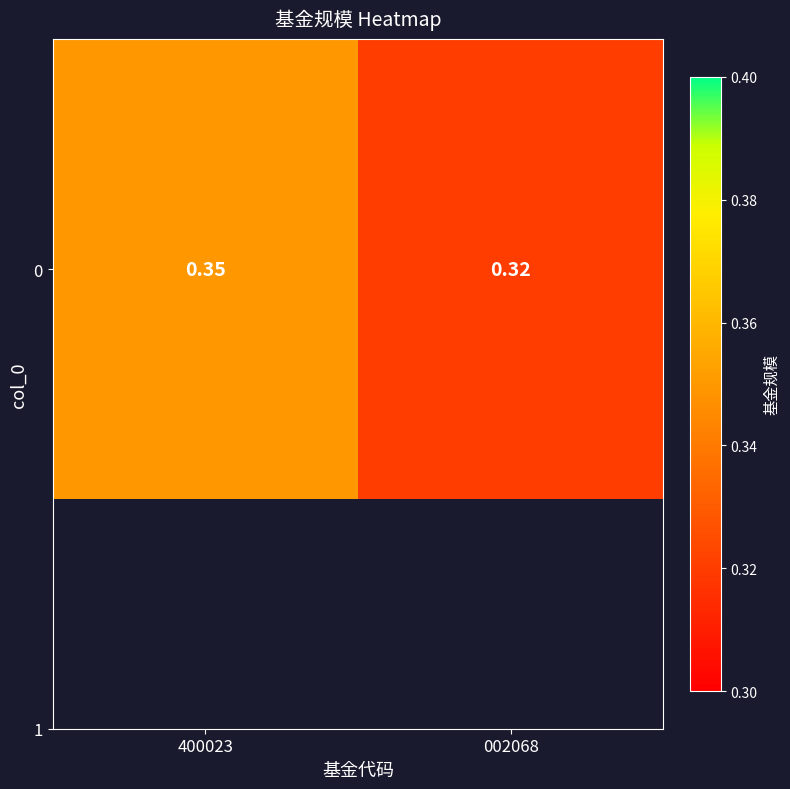

Reading left to right, what are all the values shown in this chart?

400023=0.3	002068=0.3